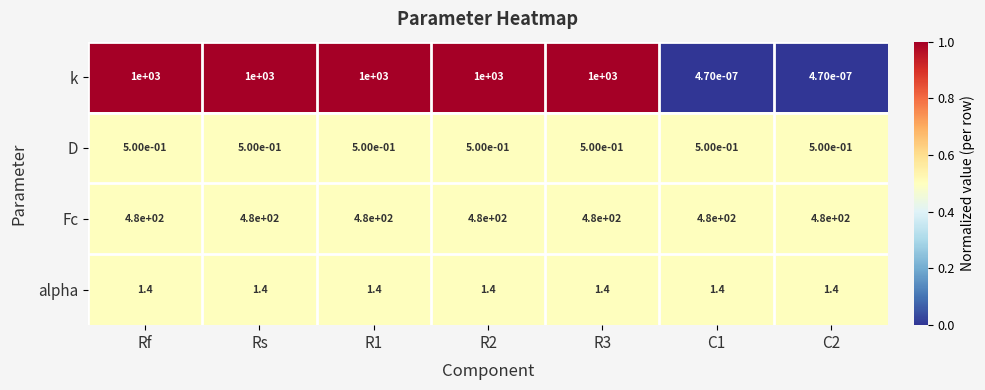

Is it true that D equals 0.5 at Rf?

True